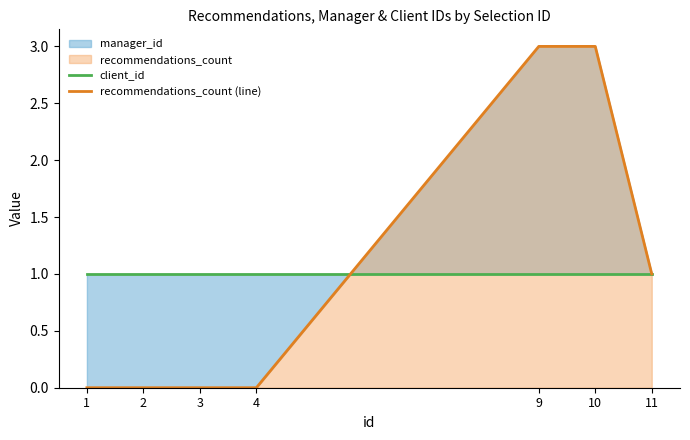

Reading right to left, extract all data points from this chart.

client_id: 11=1	10=1	9=1	4=1	3=1	2=1	1=1
recommendations_count (line): 11=1	10=3	9=3	4=0	3=0	2=0	1=0